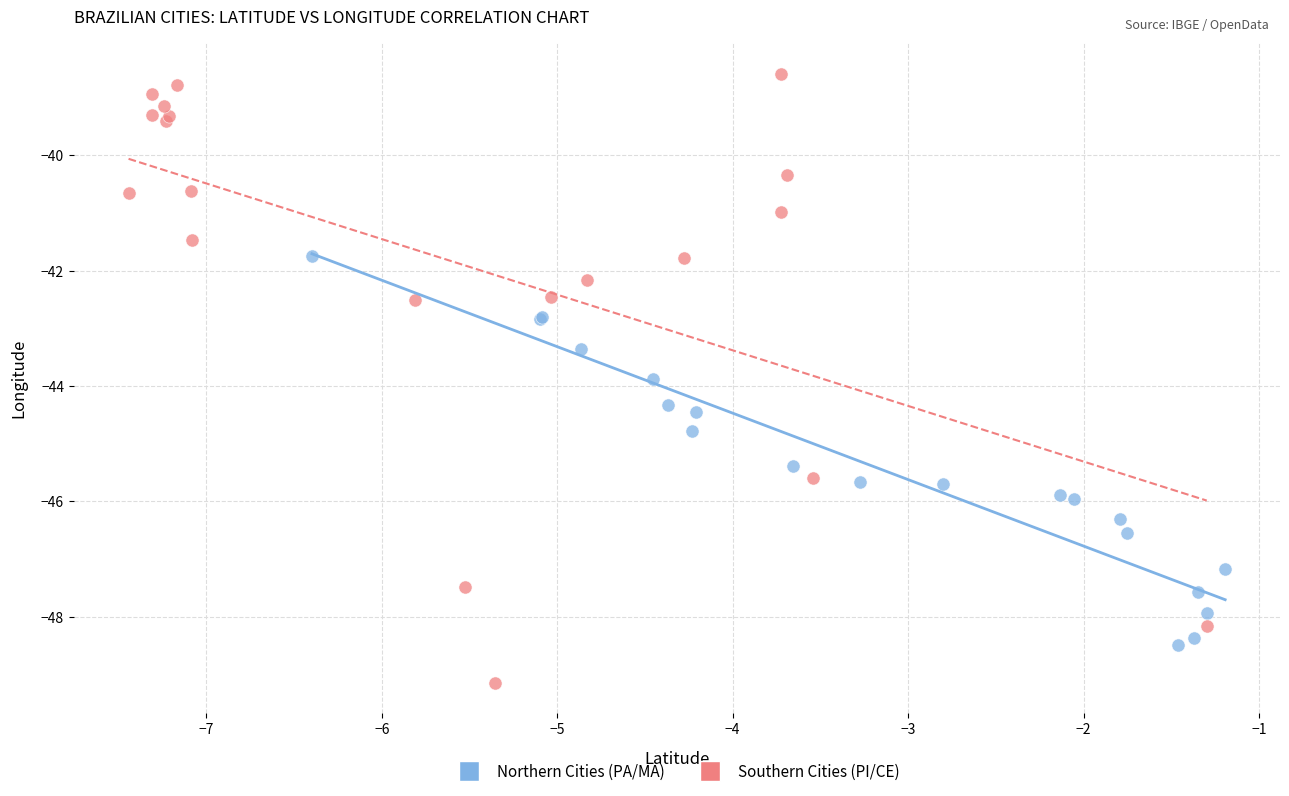

What are all the series names shown in the legend?

Northern Cities (PA/MA), Southern Cities (PI/CE)